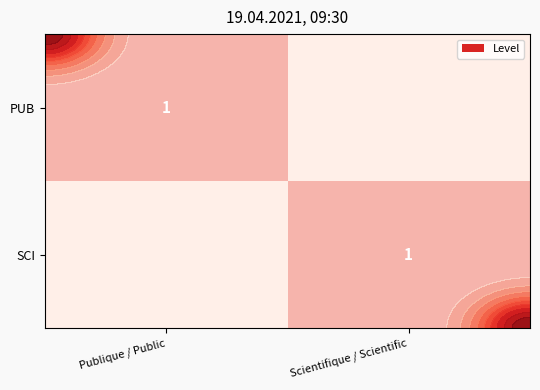

At which category is the sum across all series the highest?

Publique / Public